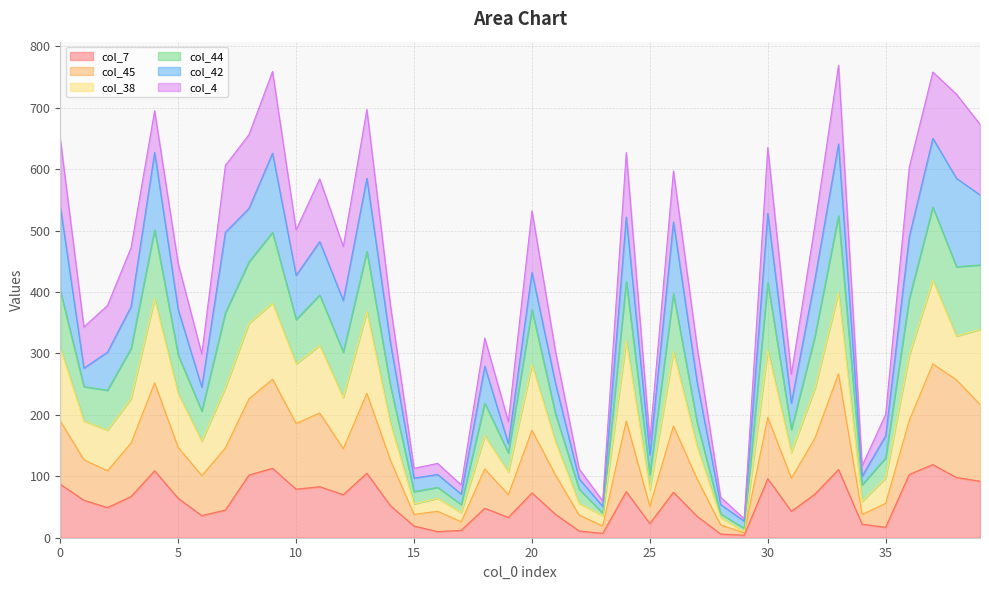

Which has a higher value, 30 or 22?

30